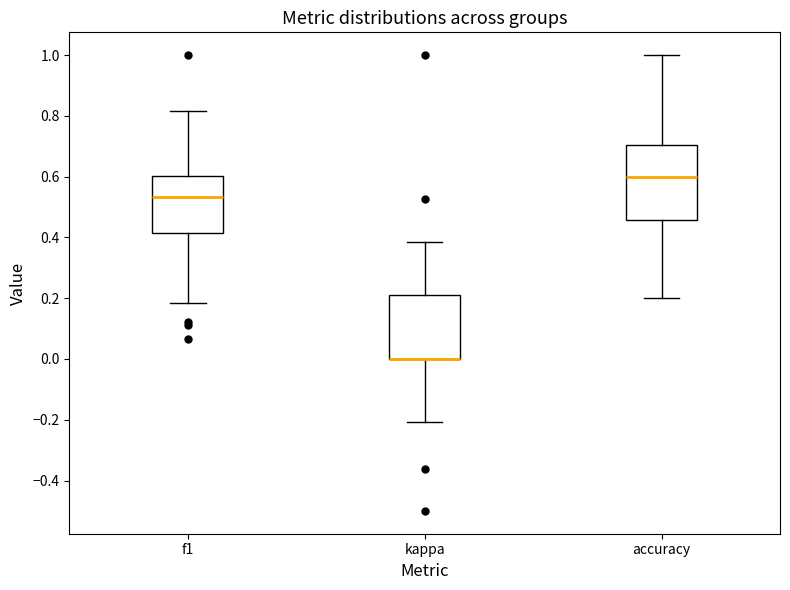

Which box is the tallest, from its lower edge to its upper edge?

accuracy